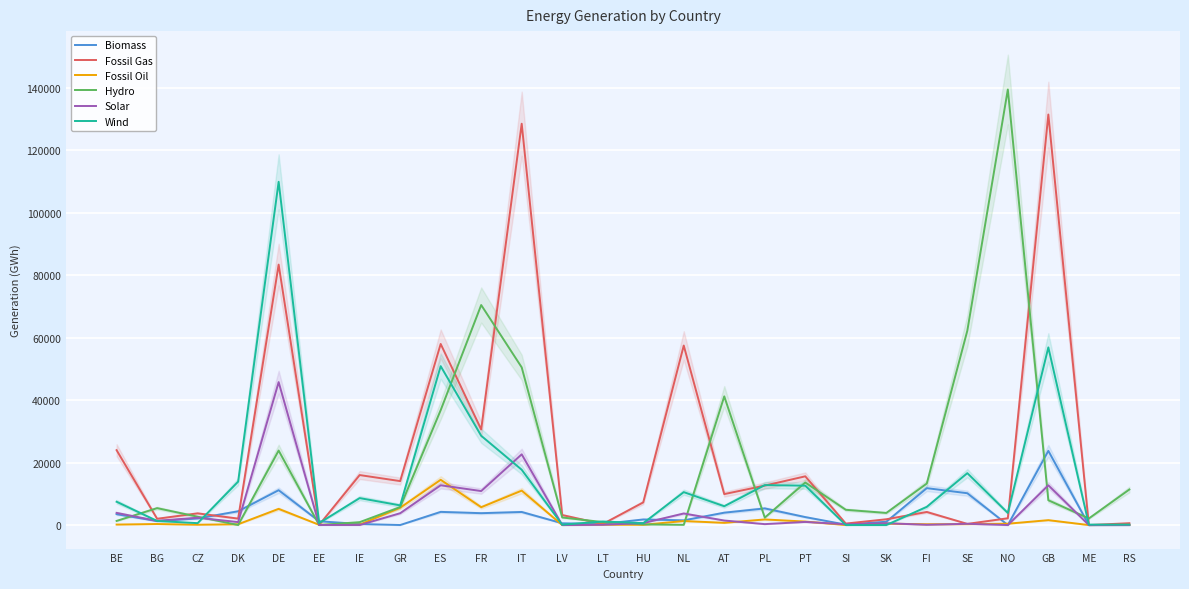

How many values in the Fossil Oil series are below 337?

13